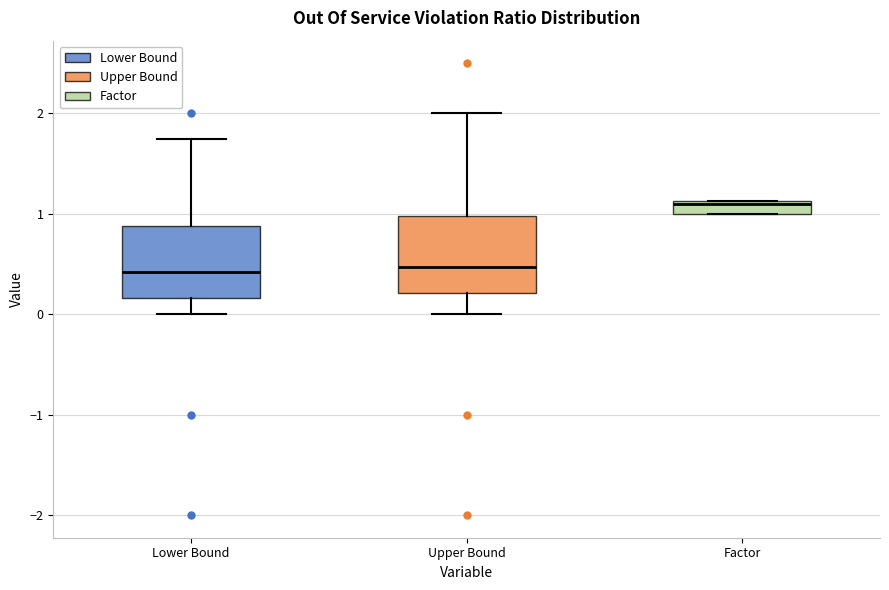

Where does the lower whisker of the box for Upper Bound end on the y-axis? The values are not printed on the chart, so give them approximately, as read against the axis.

0.0